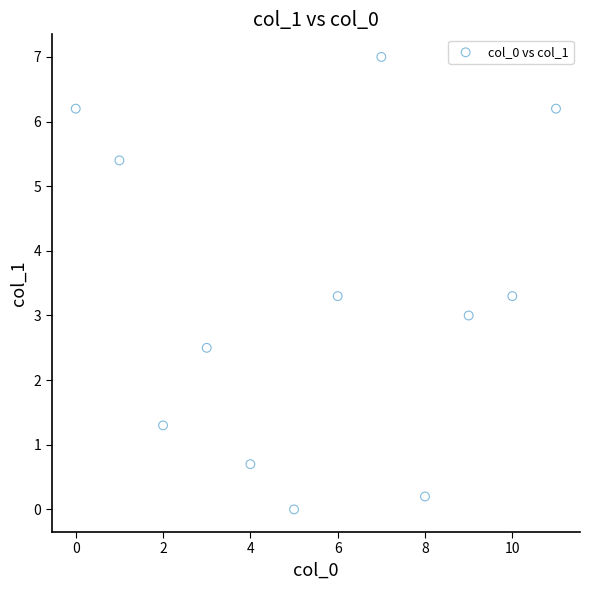

What is the range of Y values (max minus min)?

7.0